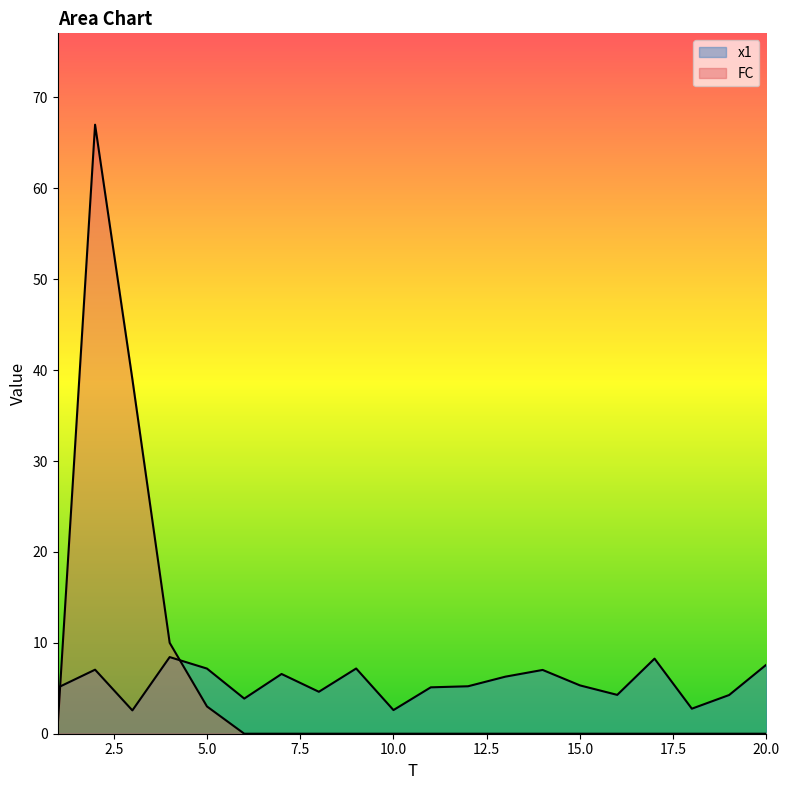

In x1, how many points are lower than both neighbors (excluding endpoints)?

6